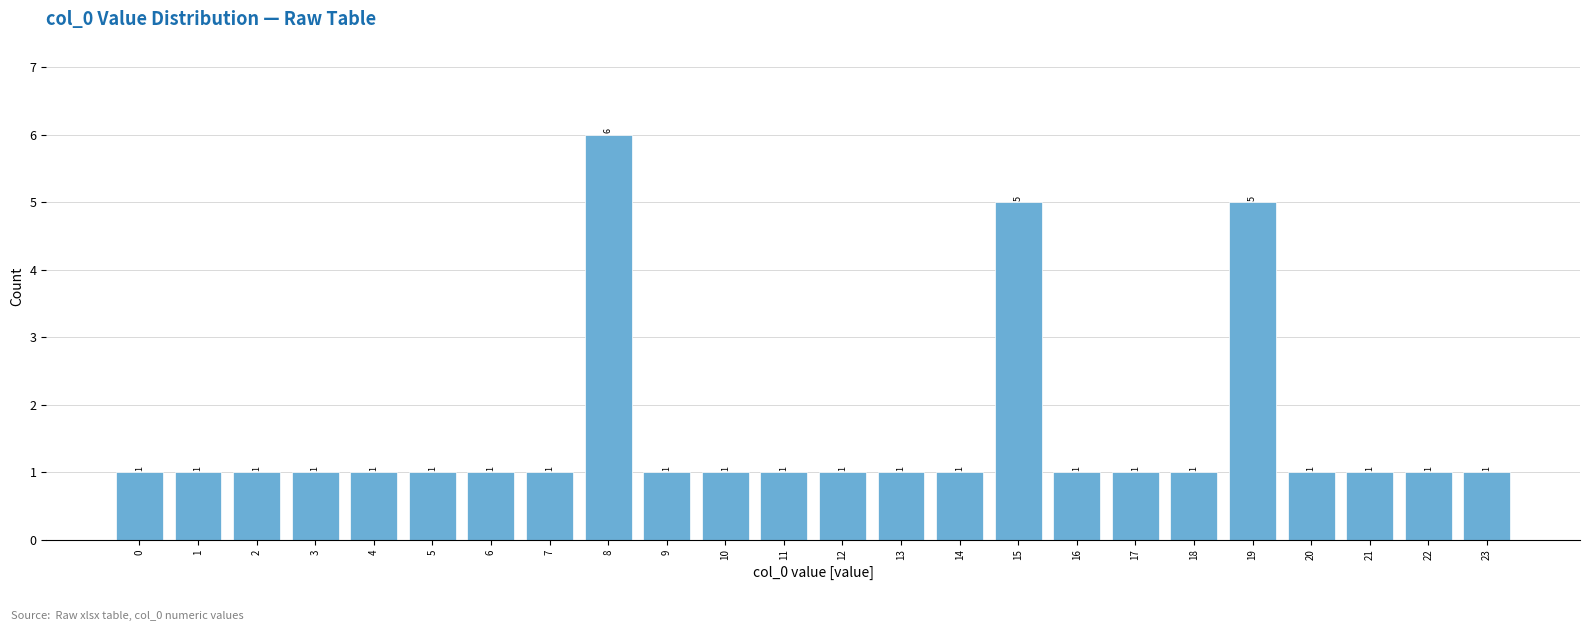

Reading left to right, list all the values displayed in this chart.

0=1	1=1	2=1	3=1	4=1	5=1	6=1	7=1	8=6	9=1	10=1	11=1	12=1	13=1	14=1	15=5	16=1	17=1	18=1	19=5	20=1	21=1	22=1	23=1